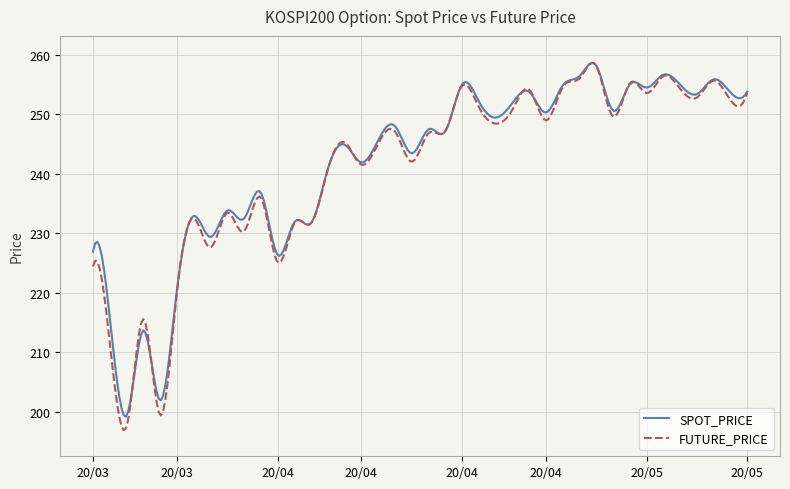

Which series has the largest range (max minus min)?

FUTURE_PRICE